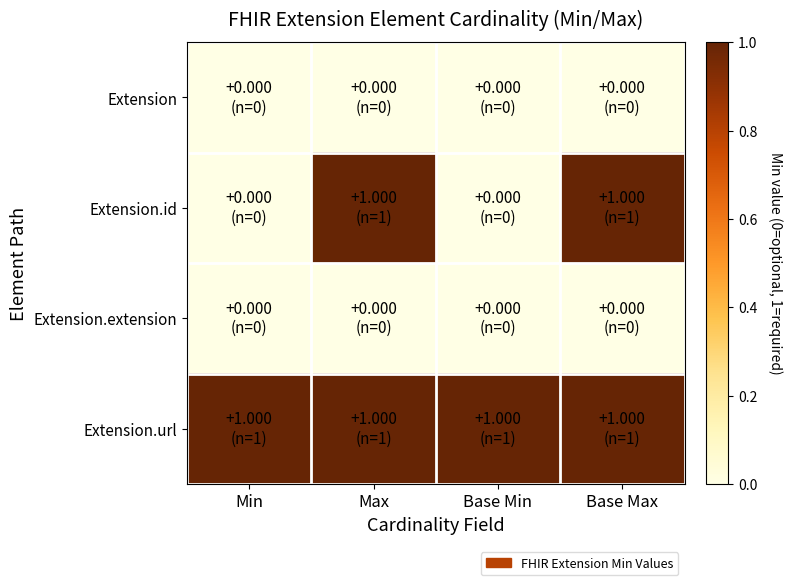

At how many categories does at least one series exceed 0?

4